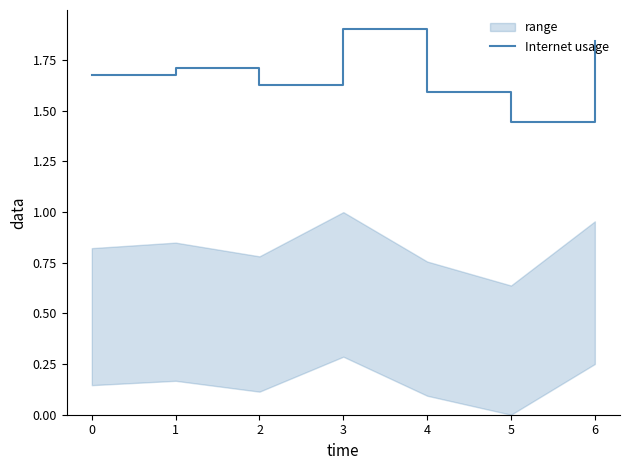

The Internet usage series shows 1.0 at 2. True or false?

False